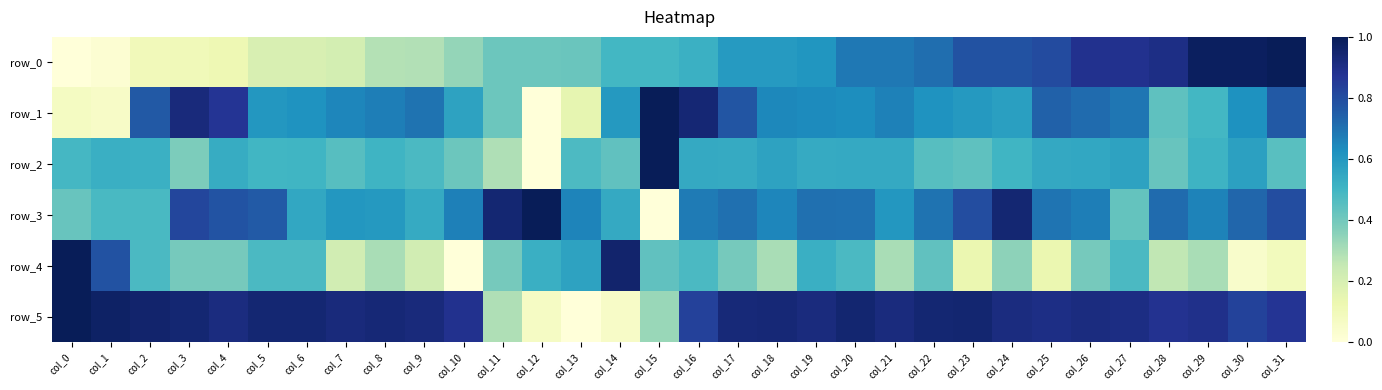

What is the difference between the highest and lowest values at col_20?

0.5